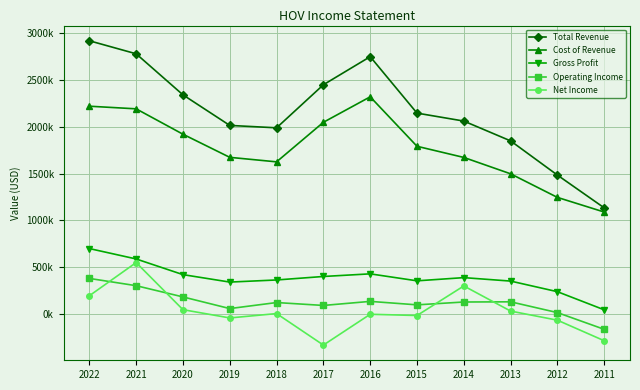

At 2021, list the series in order from largest to smallest.

Total Revenue, Cost of Revenue, Gross Profit, Net Income, Operating Income